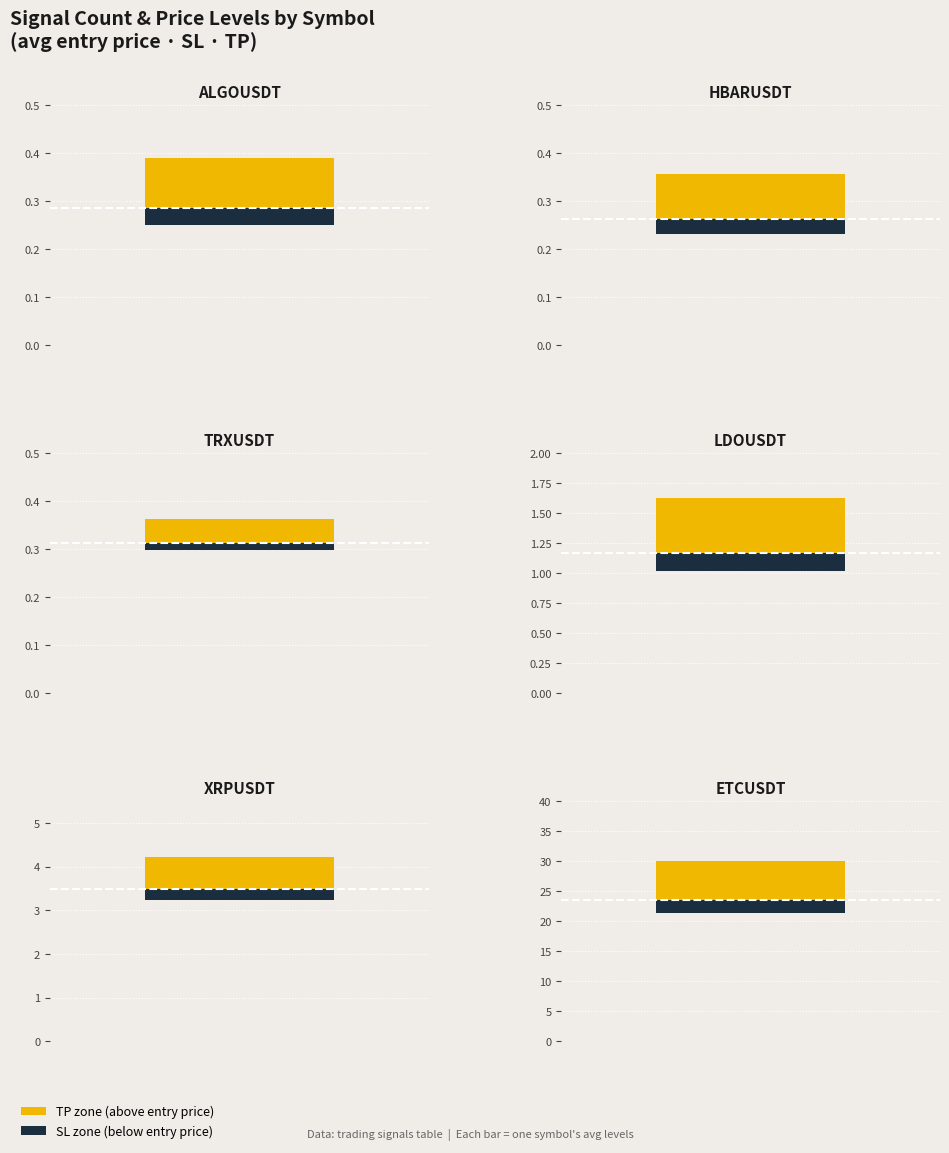

Reading left to right, extract all data points from this chart.

avg_price: 0=0.3	1=0.3	2=0.3	3=1.2	4=3.5	5=23.6
avg_sl: 0=0.3	1=0.2	2=0.3	3=1.0	4=3.2	5=21.4
avg_tp: 0=0.4	1=0.4	2=0.4	3=1.6	4=4.2	5=30.1